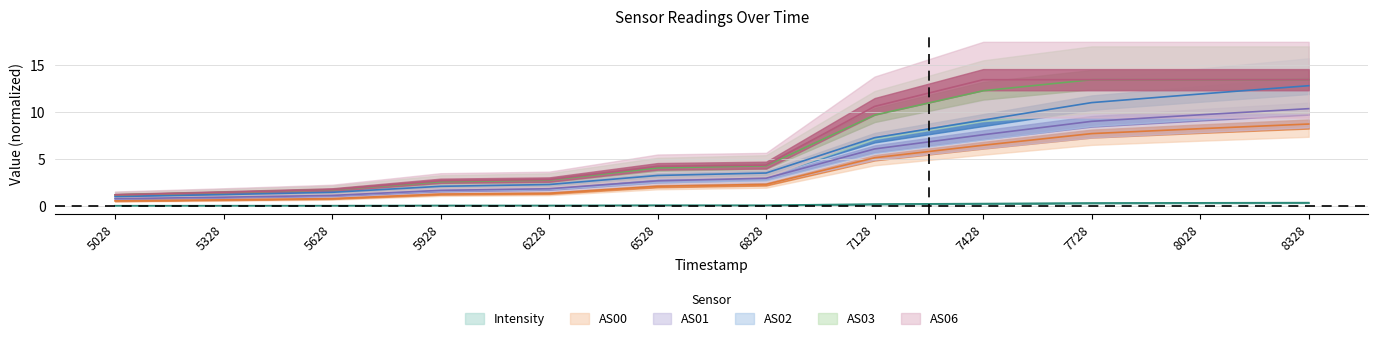

At how many categories does at least one series exceed 1?

12